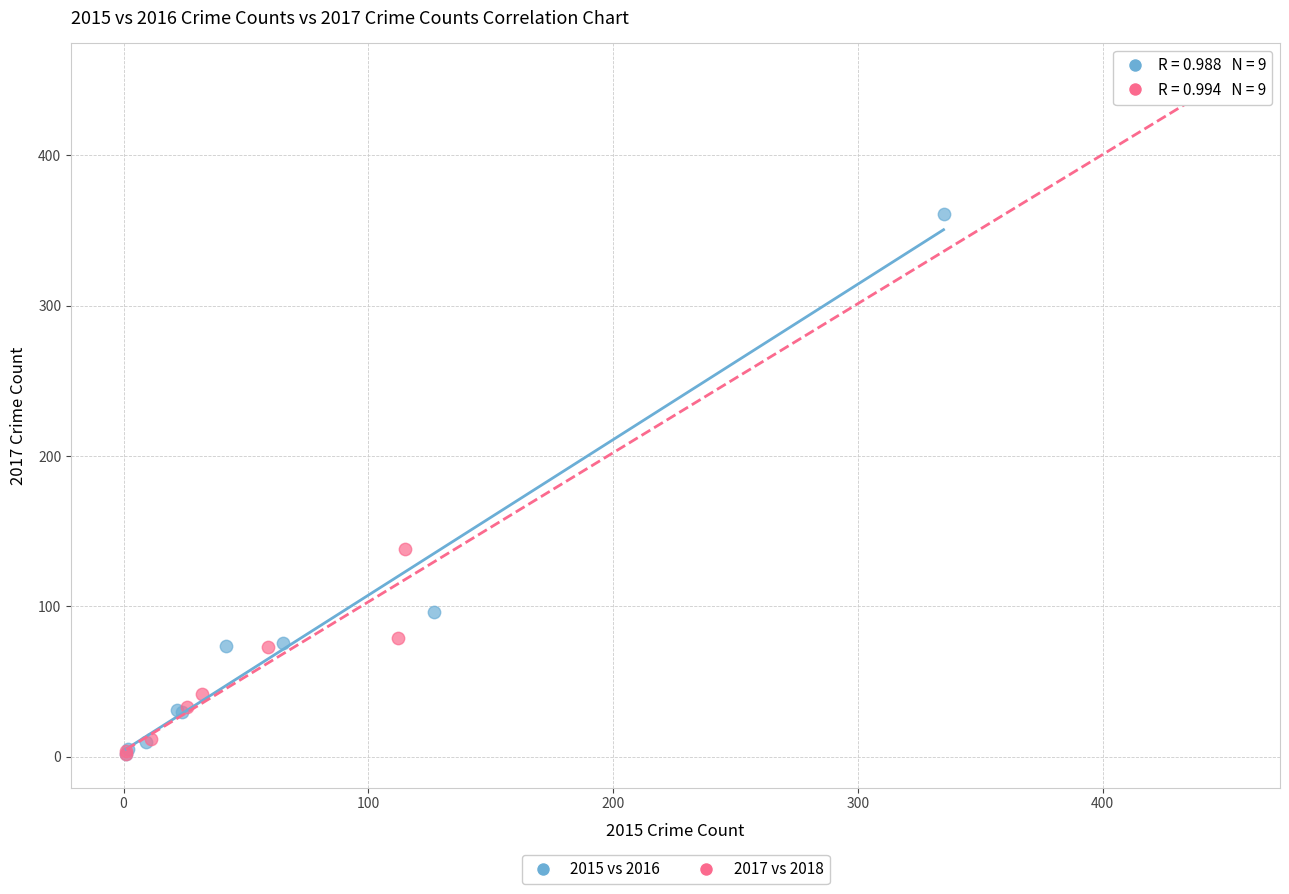

Which series has the largest Y range (max minus min)?

2017 vs 2018